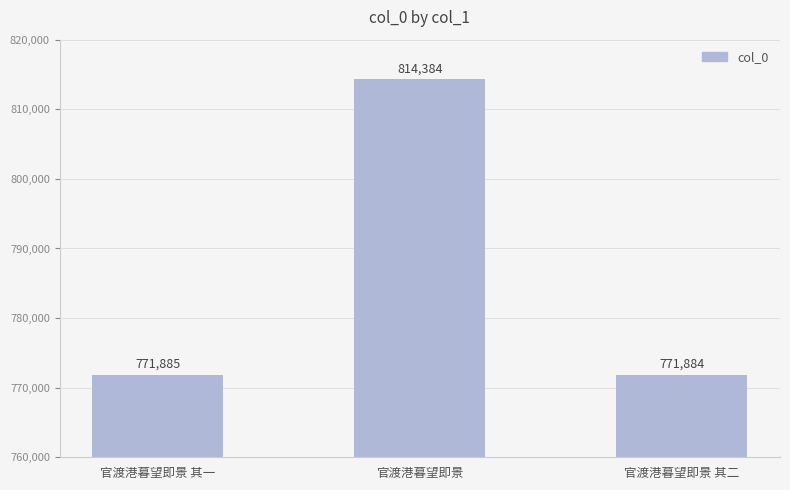

Does the chart contain stacked bars?

No